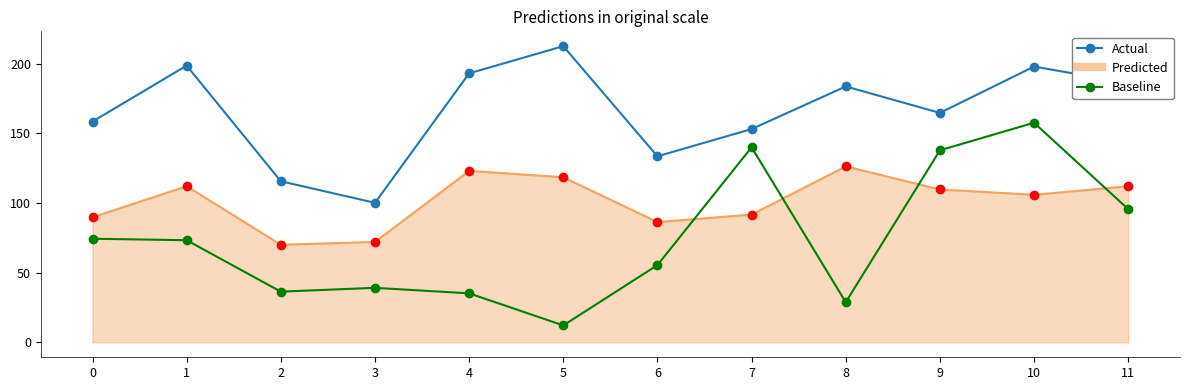

What is the total value across all series at 2?

222.1